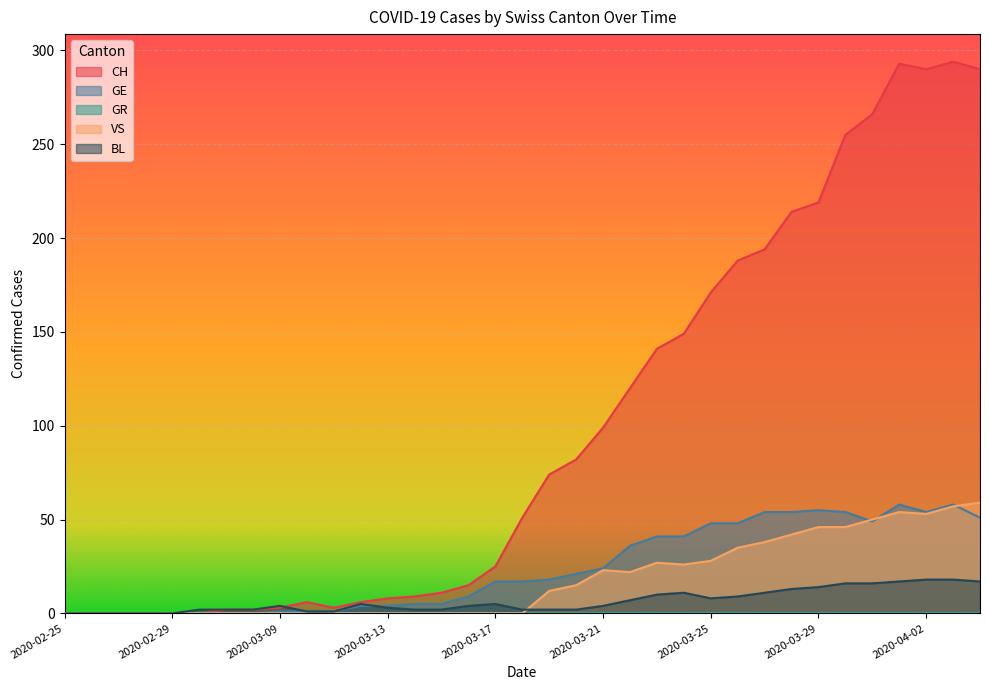

At which category does the chart reach its peak across all series?

2020-04-03